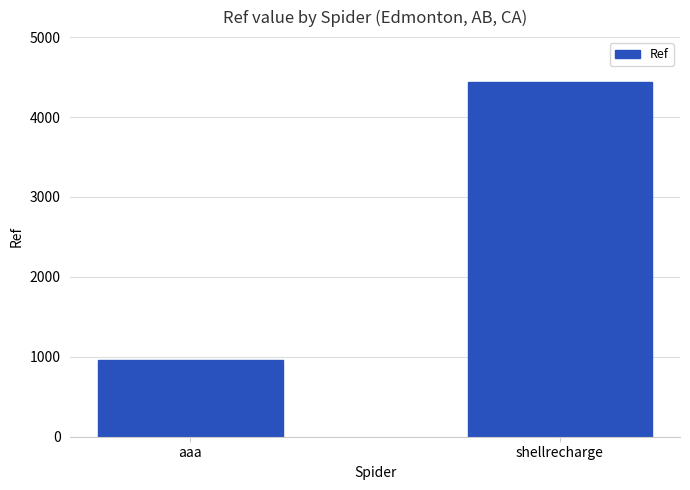

Reading left to right, transcribe all the data shown in this chart.

aaa=958	shellrecharge=4440